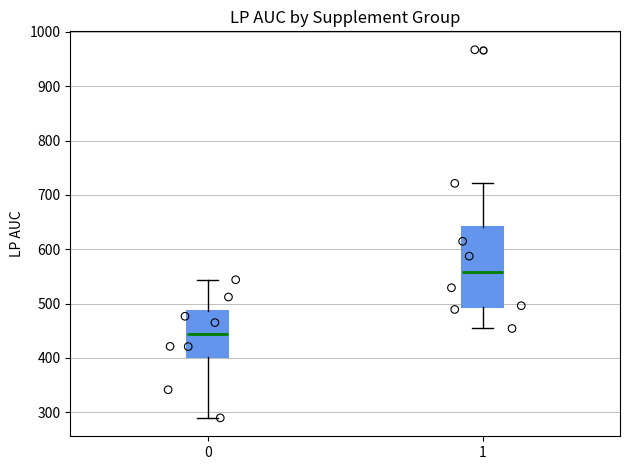

Reading left to right, transcribe this box plot: for each box, give where its median line is, the range the box spans, and where its two whiskers end, as read against the y-axis. The values are not printed on the chart, so give them approximately, as read against the axis.

0: median 440, box 400 to 490, whiskers 290 to 540
1: median 560, box 490 to 640, whiskers 450 to 720